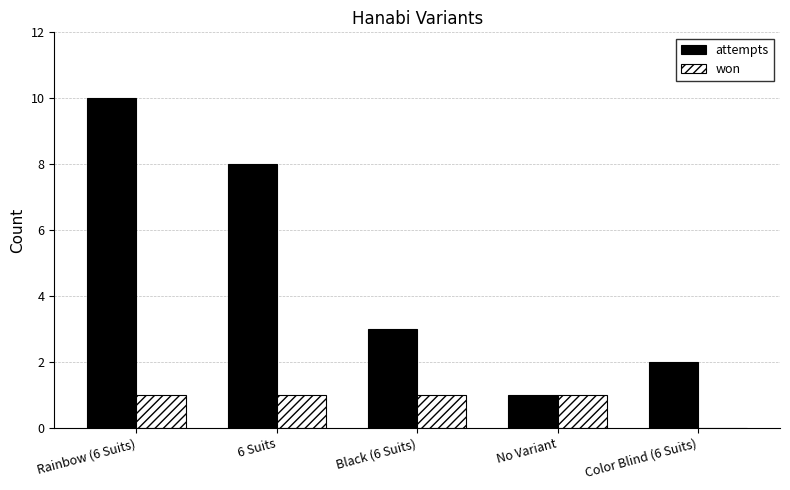

What is the difference between the won values at 6 Suits and Color Blind (6 Suits)?

1